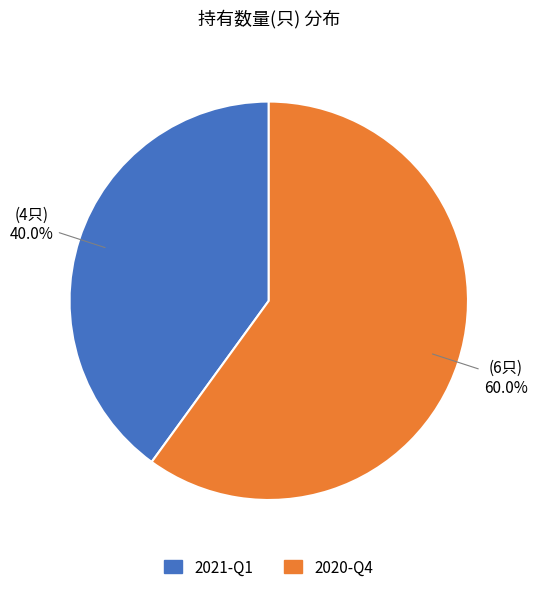

Which slice is the largest?

2020-Q4